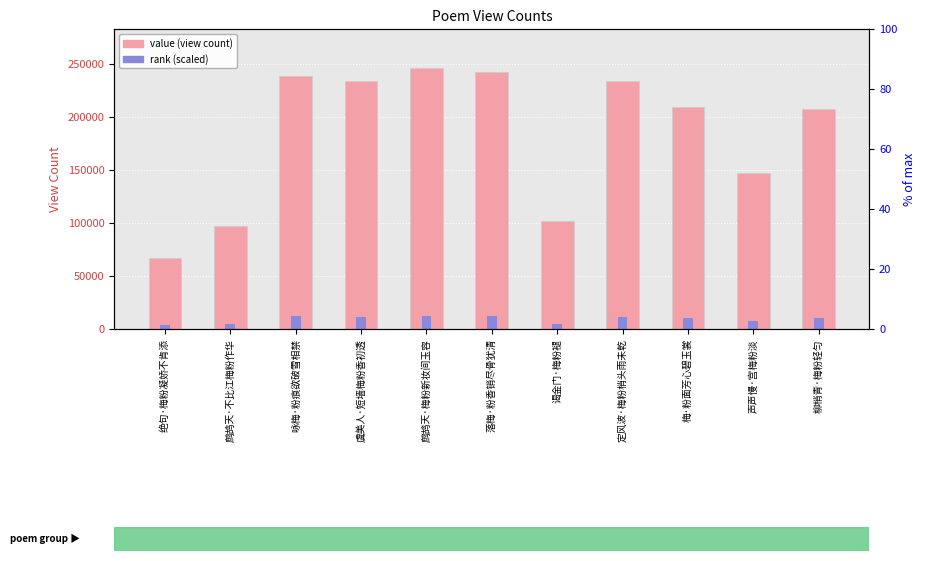

What is the value of the rank (scaled) bar at the 4th from the left?

11669.7